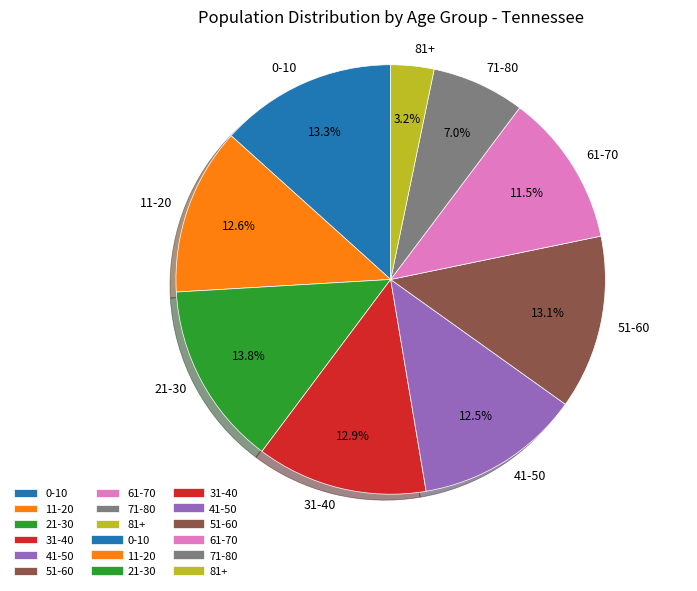

To the nearest percent, what percentage of the pie is 51-60?

13%